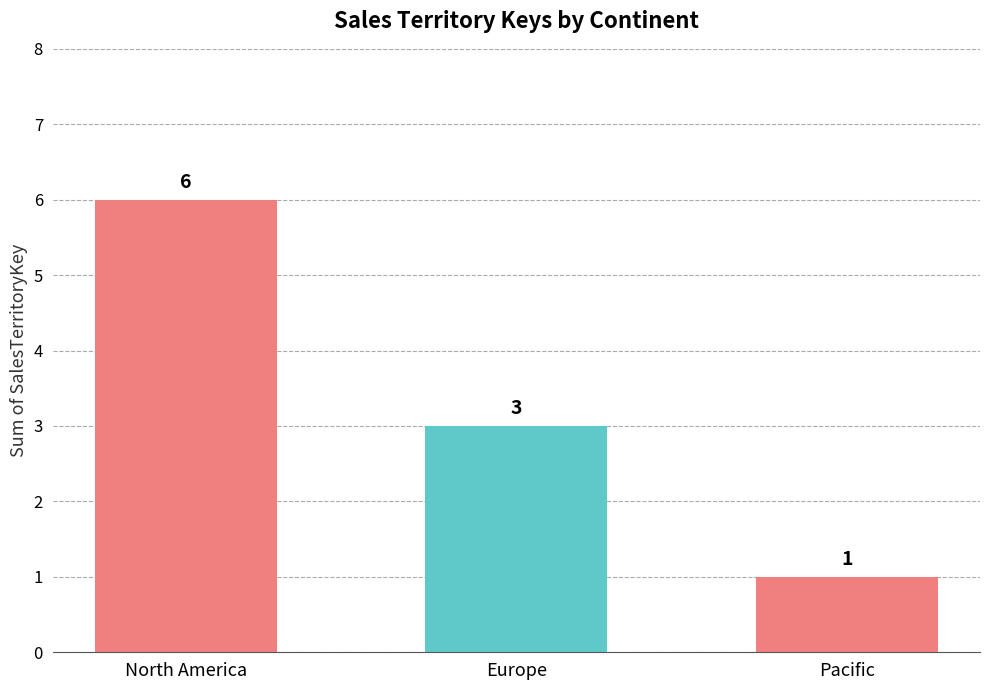

Between Pacific and Europe, which is larger?

Europe